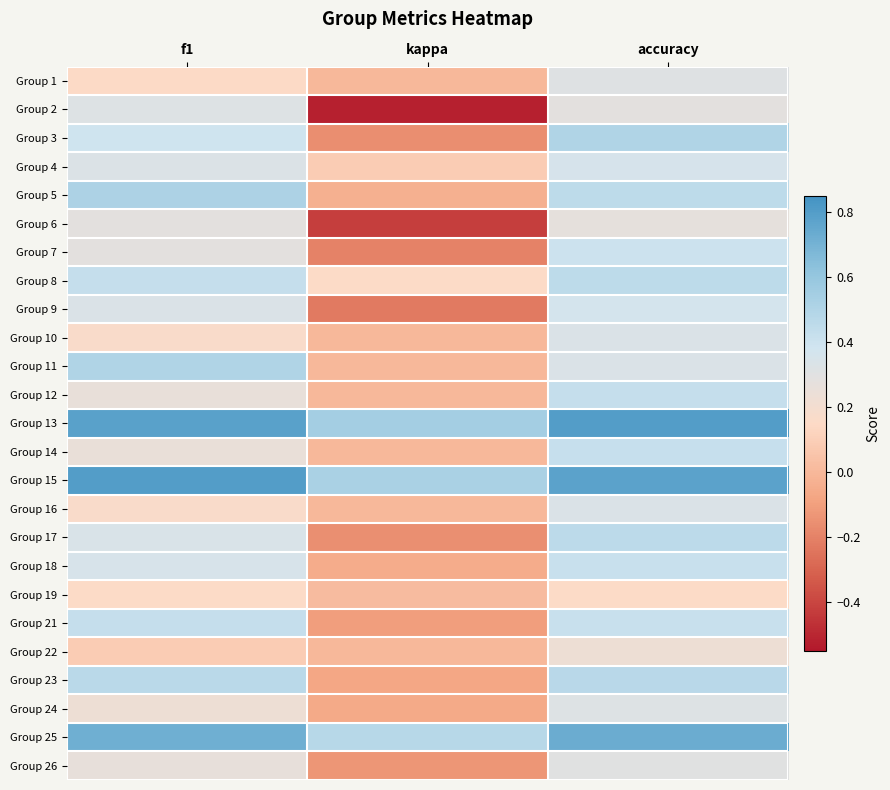

Reading left to right, list all the values displayed in this chart.

Group 1: f1=0.1	kappa=0.0	accuracy=0.3
Group 2: f1=0.3	kappa=-0.5	accuracy=0.3
Group 3: f1=0.4	kappa=-0.2	accuracy=0.5
Group 4: f1=0.3	kappa=0.1	accuracy=0.4
Group 5: f1=0.5	kappa=-0.0	accuracy=0.5
Group 6: f1=0.3	kappa=-0.4	accuracy=0.3
Group 7: f1=0.3	kappa=-0.2	accuracy=0.4
Group 8: f1=0.4	kappa=0.2	accuracy=0.5
Group 9: f1=0.3	kappa=-0.2	accuracy=0.4
Group 10: f1=0.2	kappa=0.0	accuracy=0.3
Group 11: f1=0.5	kappa=0.0	accuracy=0.3
Group 12: f1=0.3	kappa=0.0	accuracy=0.4
Group 13: f1=0.8	kappa=0.5	accuracy=0.8
Group 14: f1=0.2	kappa=0.0	accuracy=0.4
Group 15: f1=0.8	kappa=0.5	accuracy=0.8
Group 16: f1=0.2	kappa=0.0	accuracy=0.3
Group 17: f1=0.3	kappa=-0.2	accuracy=0.5
Group 18: f1=0.4	kappa=-0.1	accuracy=0.4
Group 19: f1=0.2	kappa=0.0	accuracy=0.2
Group 21: f1=0.4	kappa=-0.1	accuracy=0.4
Group 22: f1=0.1	kappa=0.0	accuracy=0.2
Group 23: f1=0.5	kappa=-0.1	accuracy=0.5
Group 24: f1=0.2	kappa=-0.1	accuracy=0.3
Group 25: f1=0.7	kappa=0.5	accuracy=0.7
Group 26: f1=0.3	kappa=-0.1	accuracy=0.3